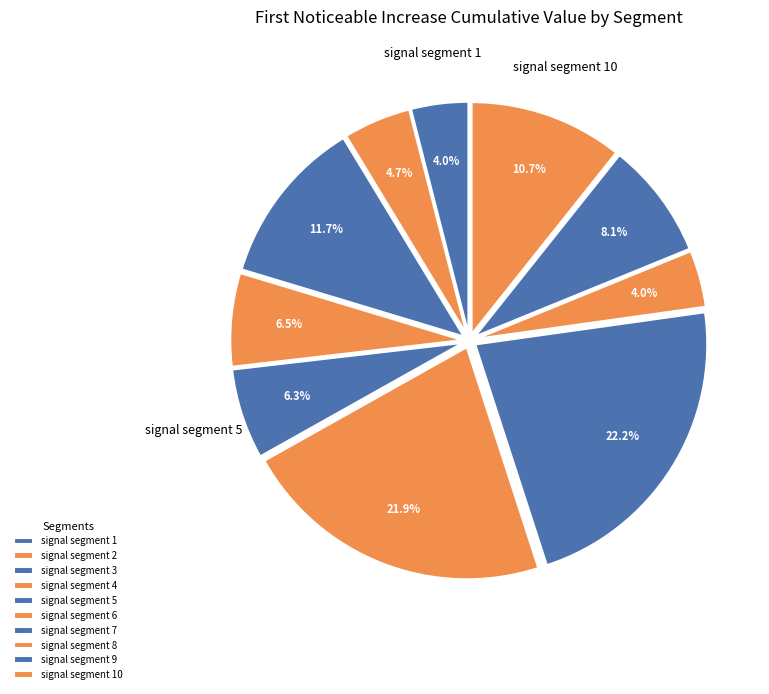

What is the total percentage of signal segment 5 and signal segment 1?

10.3%